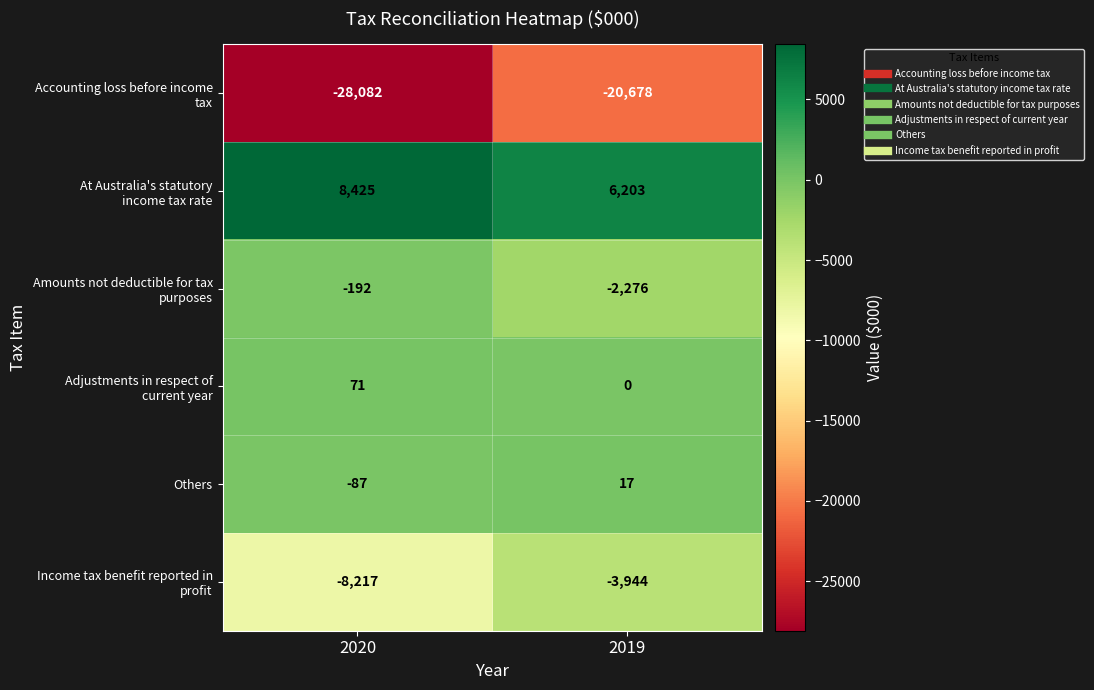

Rank the categories by Others value from lowest to highest.

2020, 2019